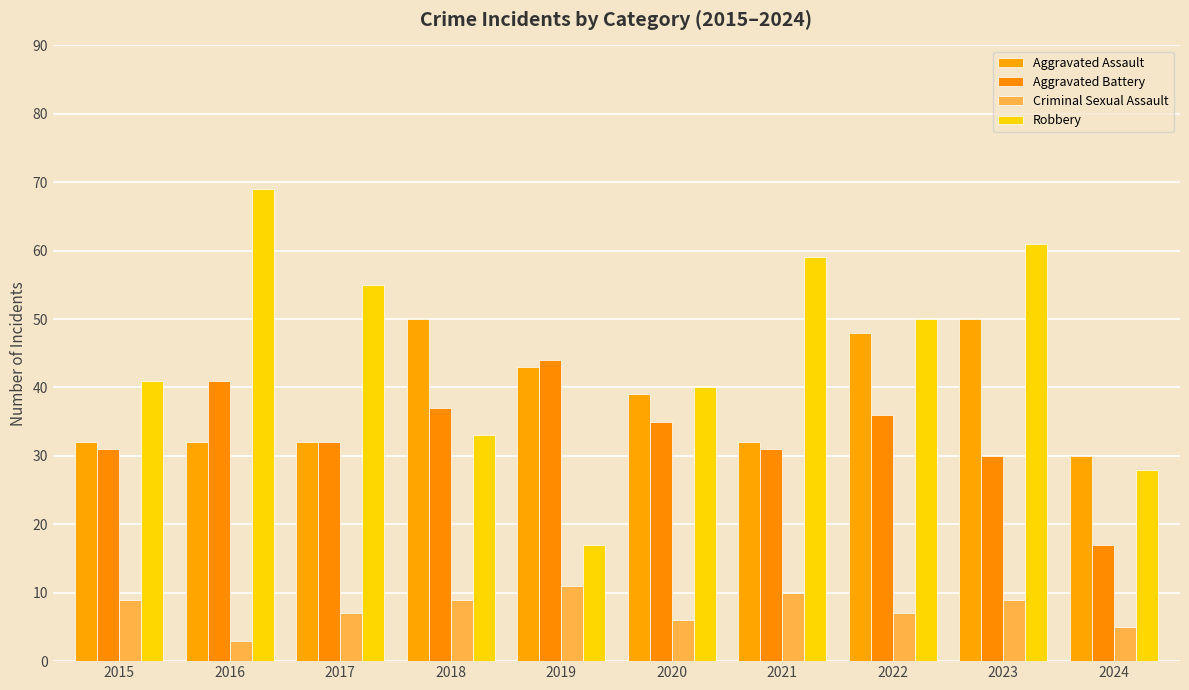

Reading left to right, what are all the values shown in this chart?

Aggravated Assault: 2015=32	2016=32	2017=32	2018=50	2019=43	2020=39	2021=32	2022=48	2023=50	2024=30
Aggravated Battery: 2015=31	2016=41	2017=32	2018=37	2019=44	2020=35	2021=31	2022=36	2023=30	2024=17
Criminal Sexual Assault: 2015=9	2016=3	2017=7	2018=9	2019=11	2020=6	2021=10	2022=7	2023=9	2024=5
Robbery: 2015=41	2016=69	2017=55	2018=33	2019=17	2020=40	2021=59	2022=50	2023=61	2024=28